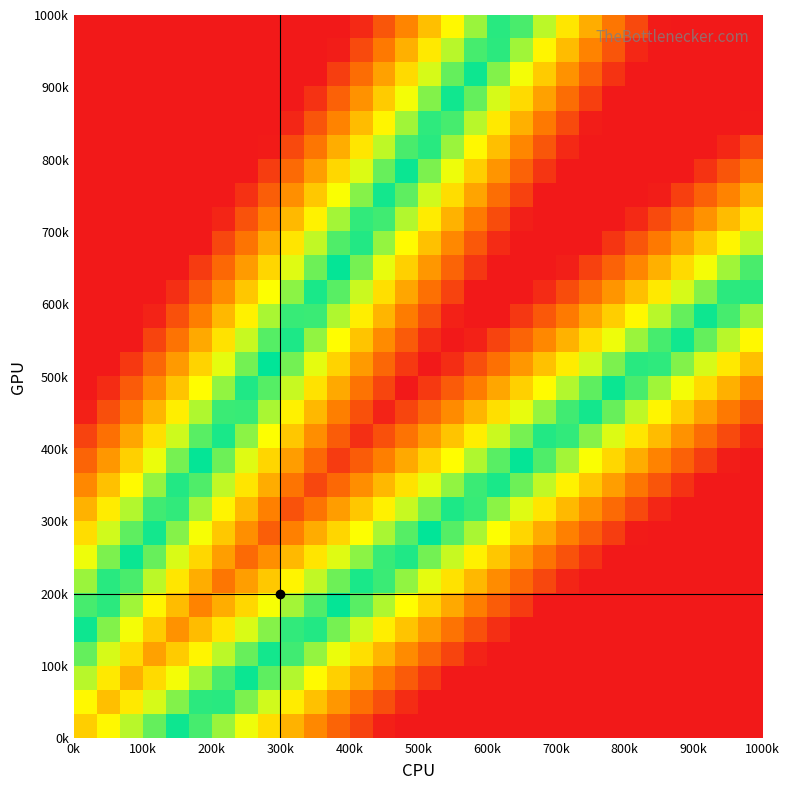

What is the greatest value displayed?

1.0